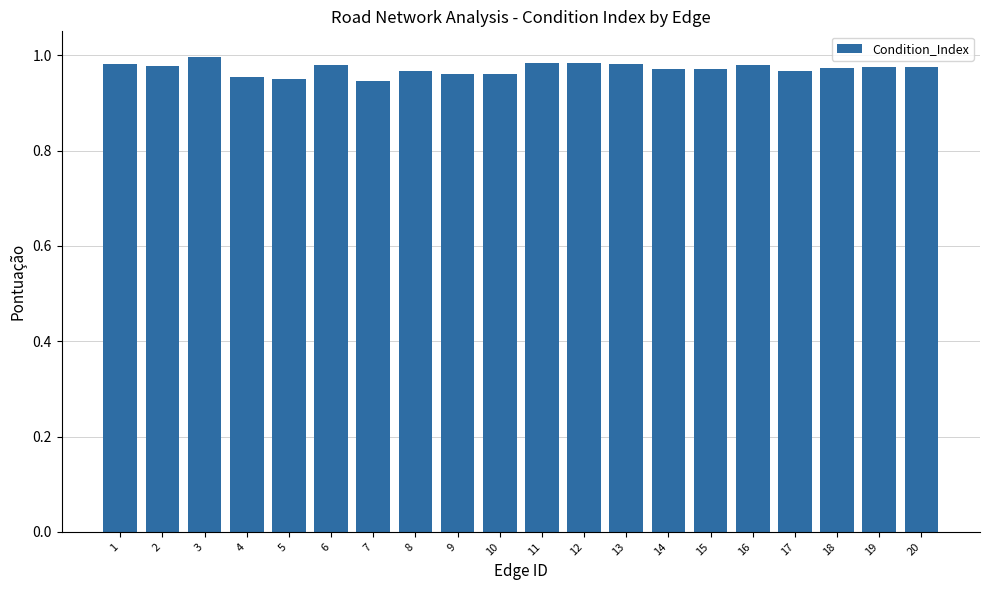

How many bars are there in total?

20